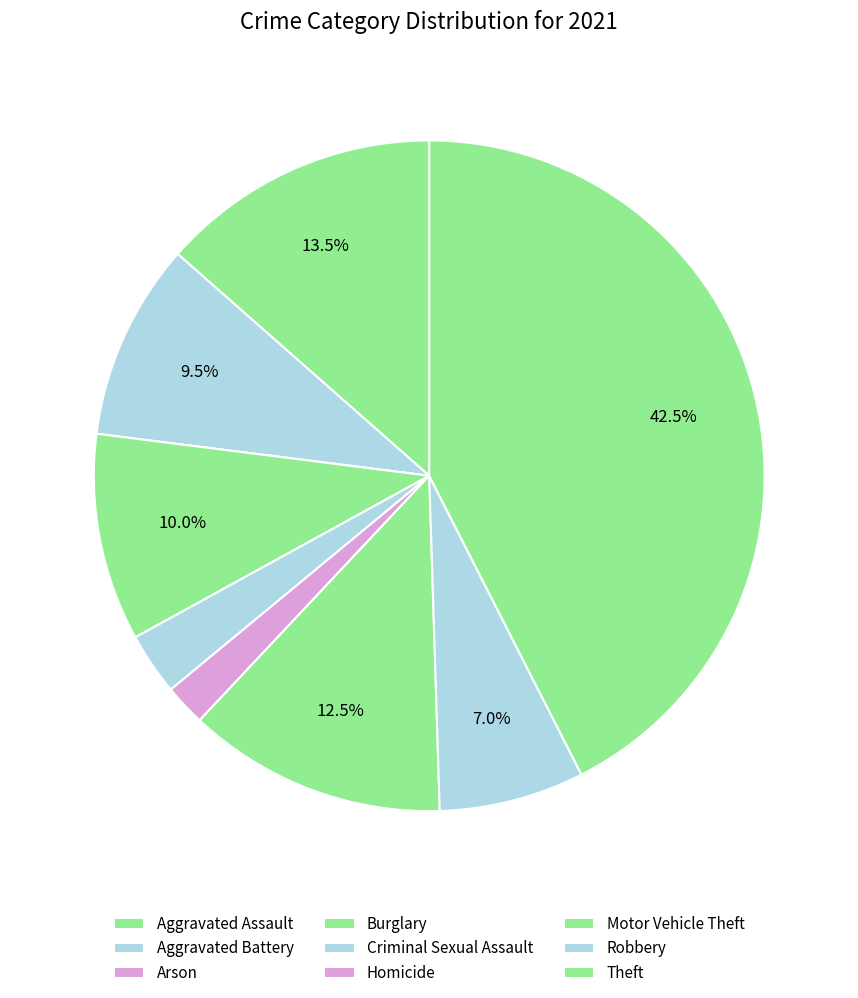

Does any single category account for the majority?

No